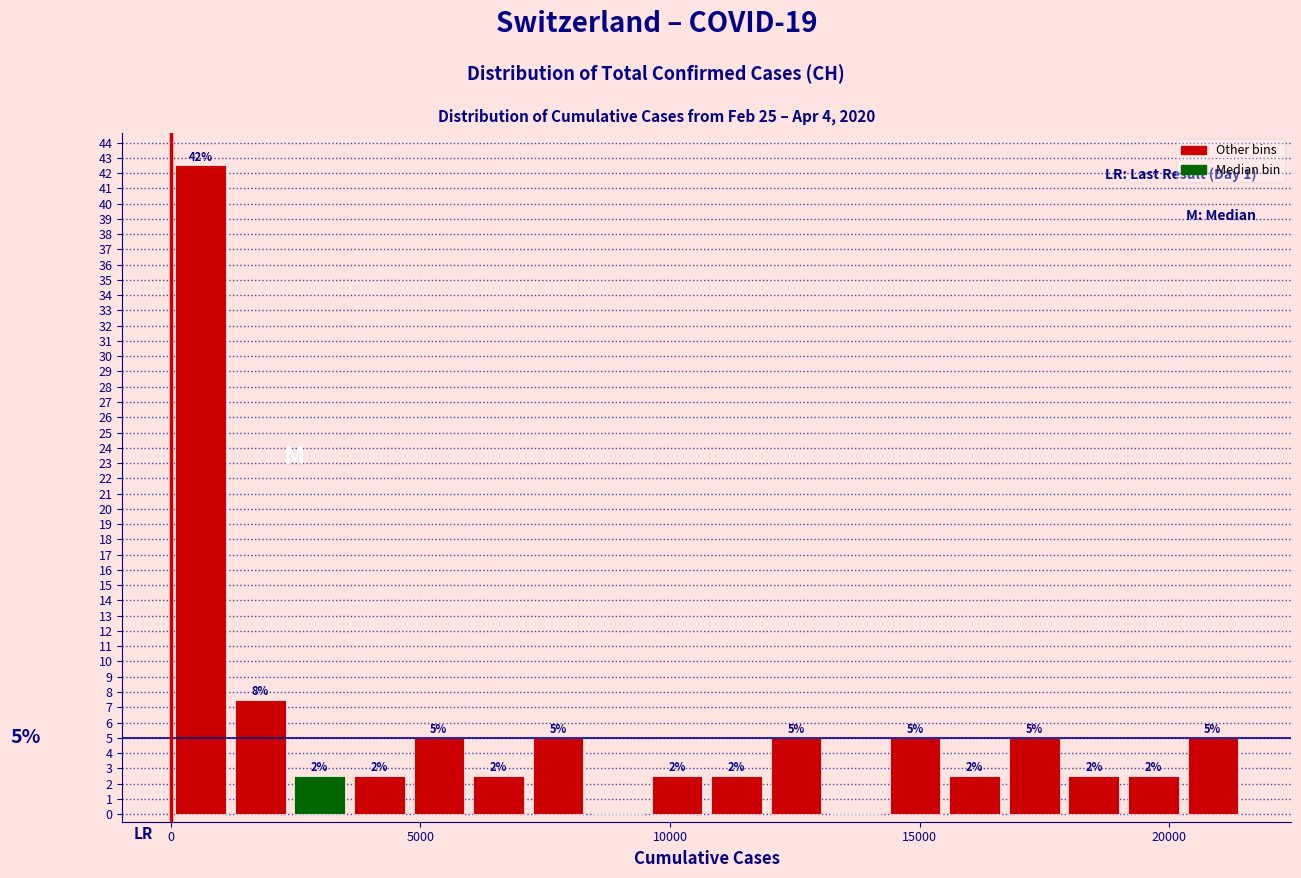

Read against the x-axis, roughly where is the centre of the tallest bar?

500